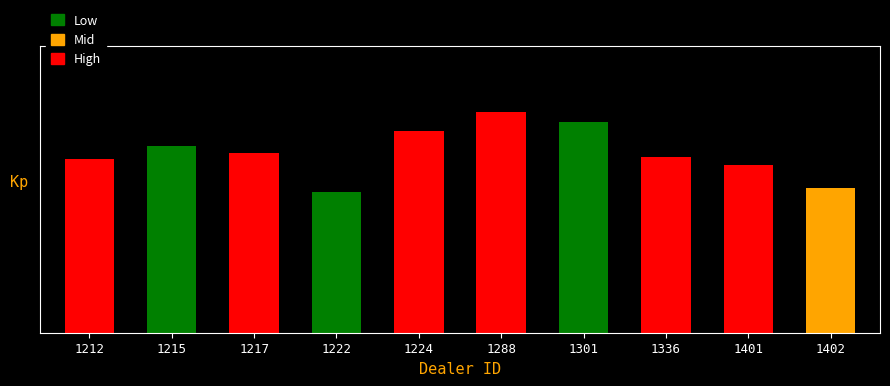

At which category does the chart reach its peak across all series?

1288